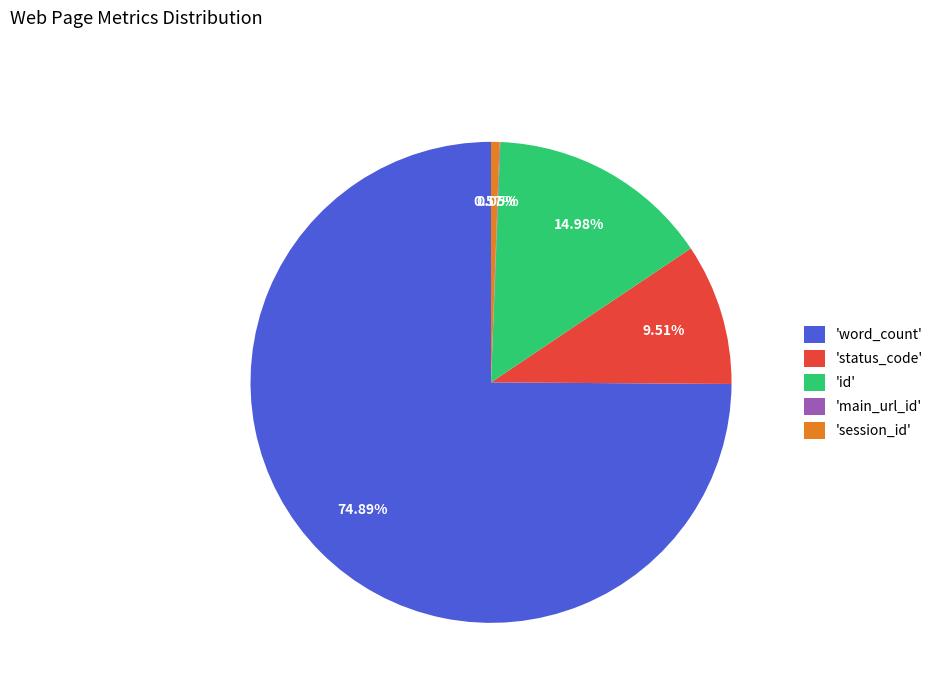

Which category has the biggest portion of the pie?

'word_count'